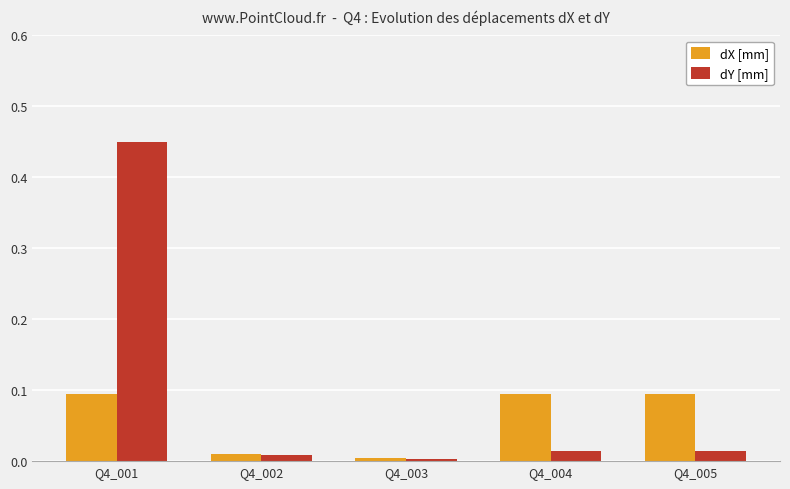

How many bars are there in total?

10